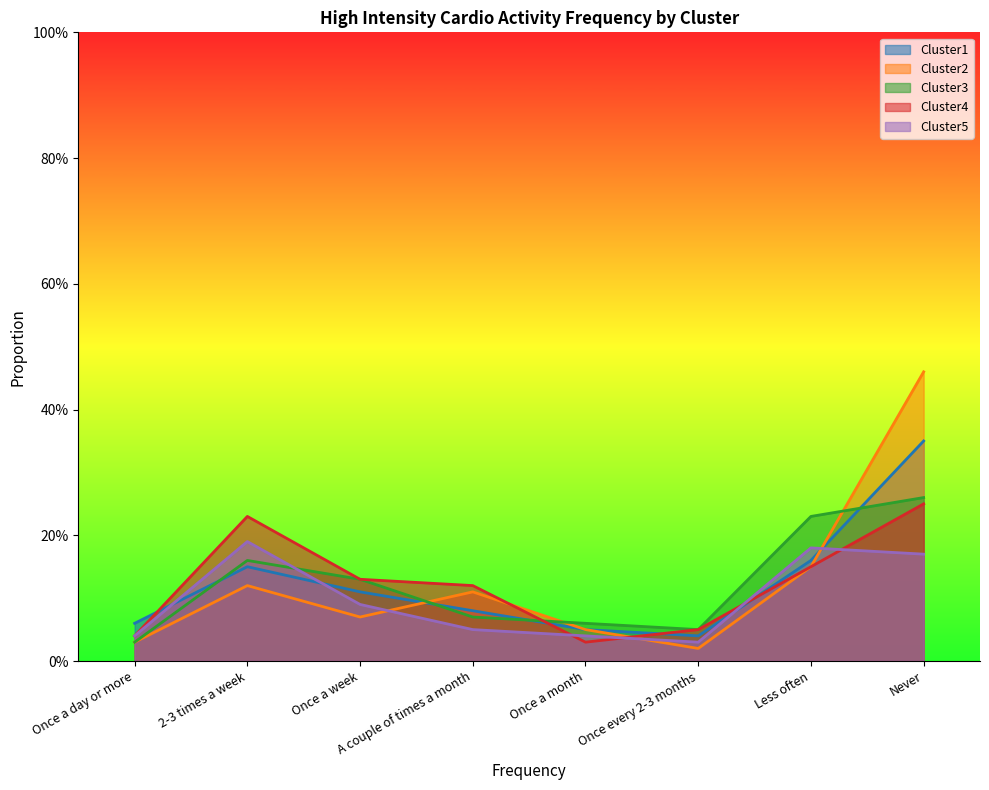

How many interior local valleys does the Cluster1 series have?

1